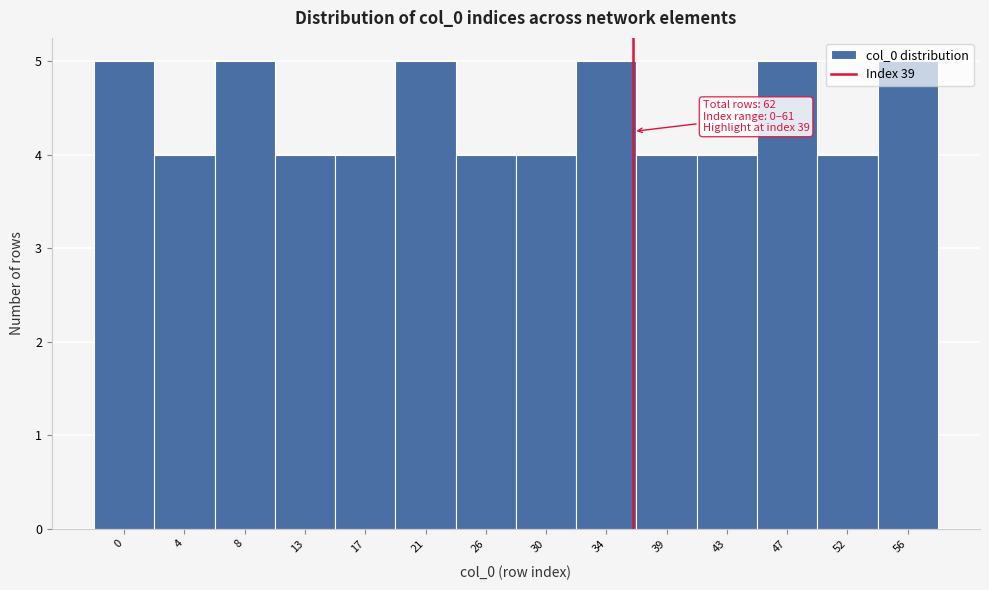

True or false: the data shows 9 at 8.

False